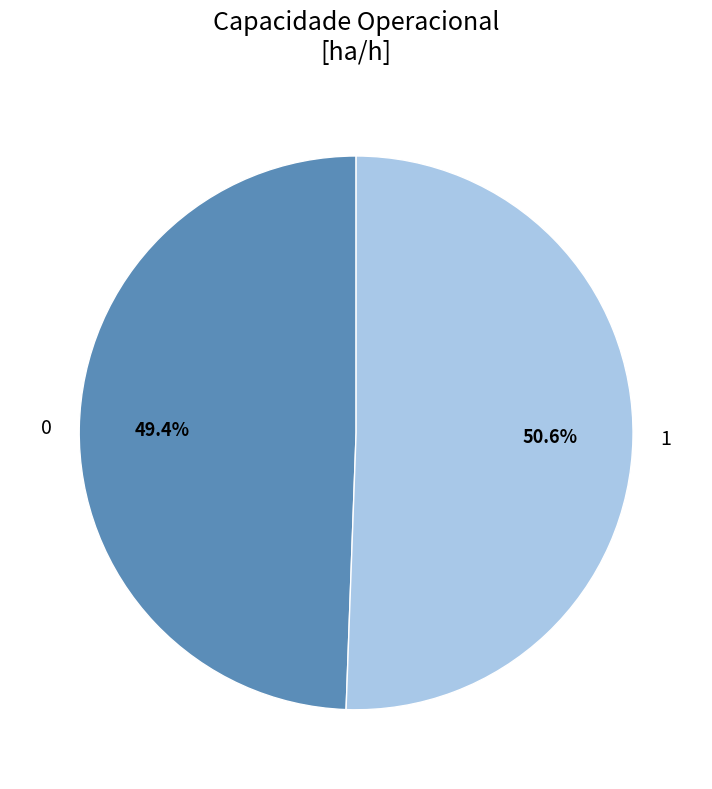

How many slices are in this pie chart?

2